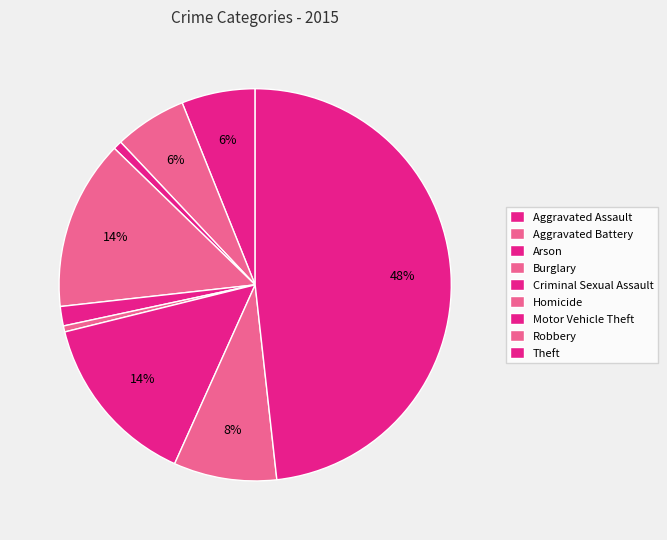

Approximately how many times larger is the value at Robbery compared to Homicide?

17.1